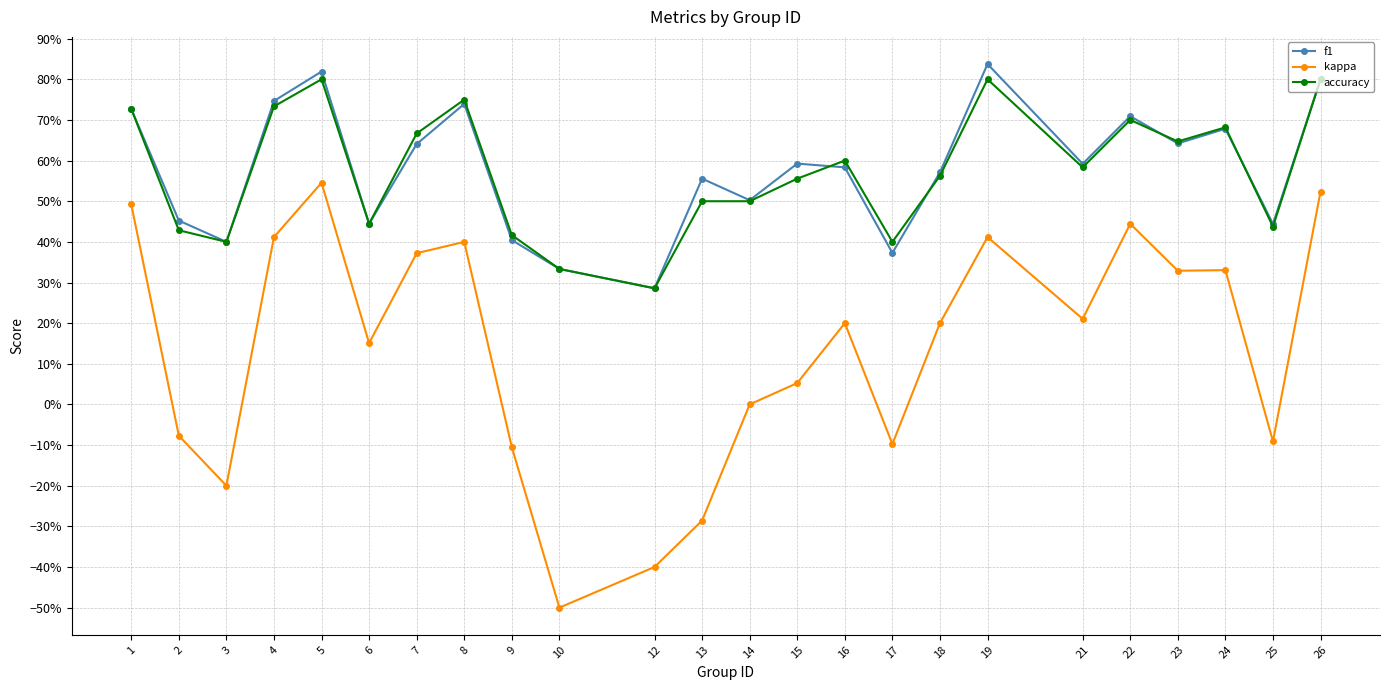

True or false: kappa has more than 2 interior local peaks.

True